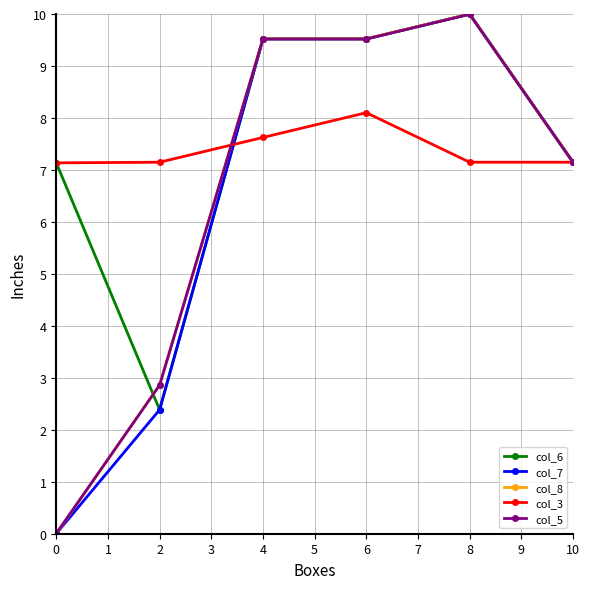

At how many categories does at least one series exceed 9?

3